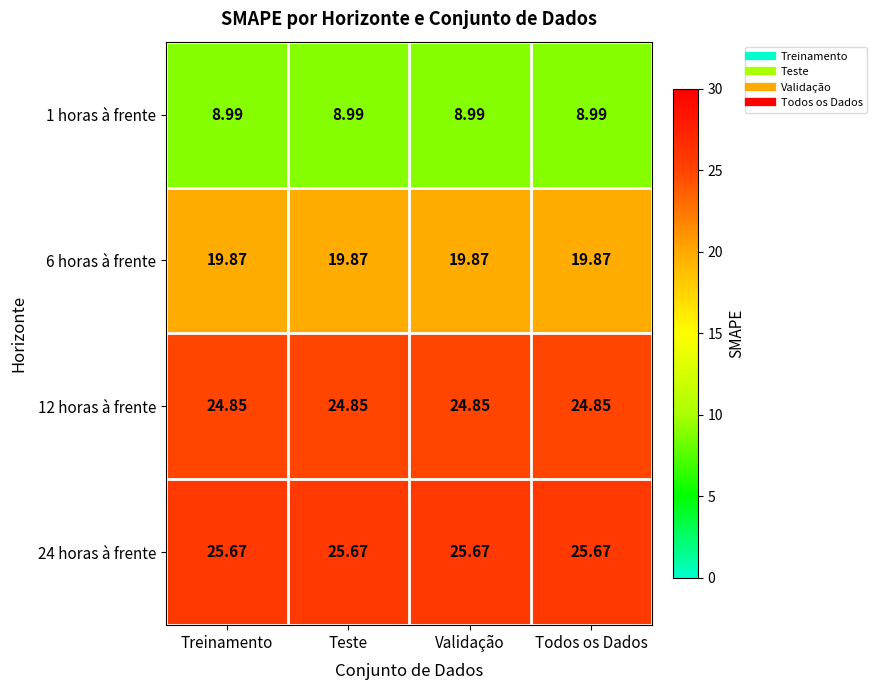

Is the value of 6 horas à frente at Teste greater than the value of 12 horas à frente at Treinamento?

No